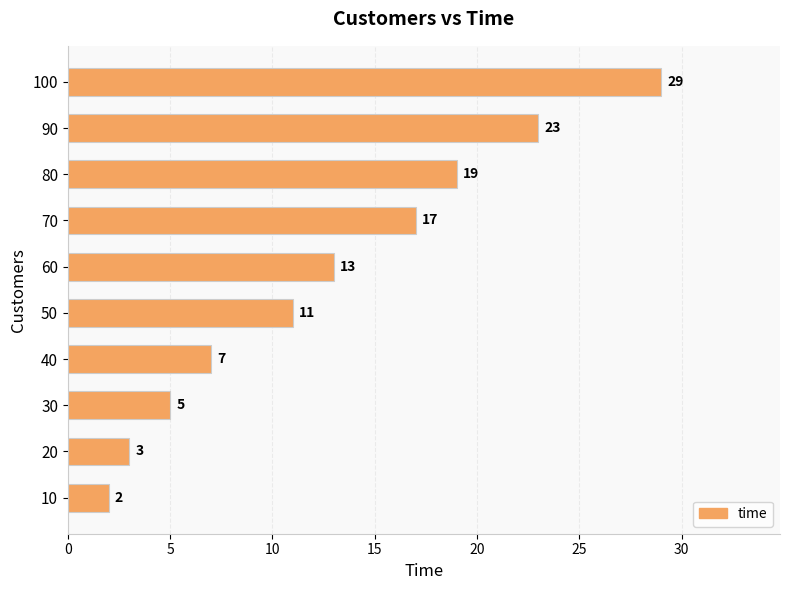

Reading top to bottom, what are all the values shown in this chart?

100=29	90=23	80=19	70=17	60=13	50=11	40=7	30=5	20=3	10=2